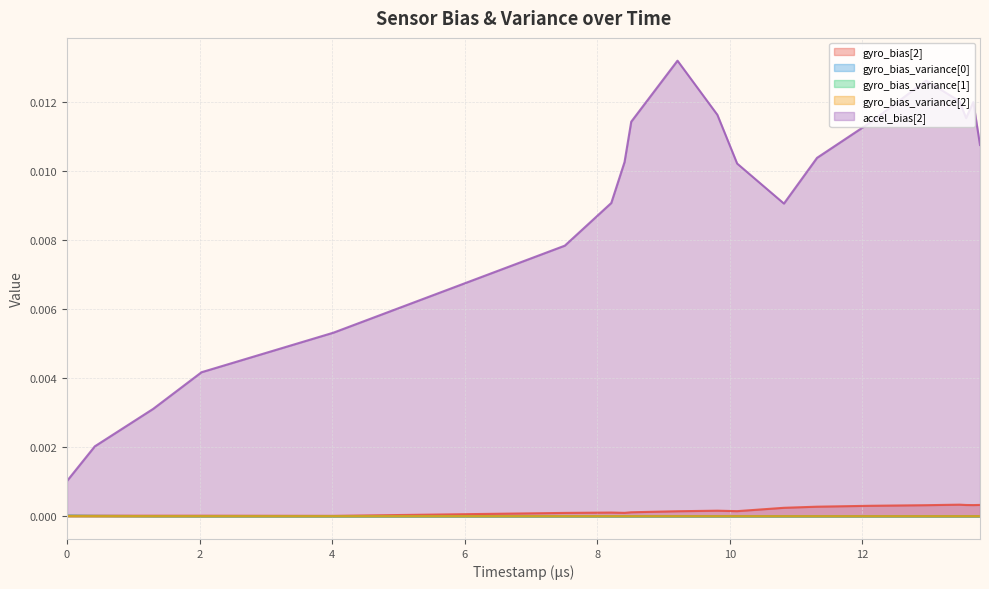

How many lines are shown in the chart?

5